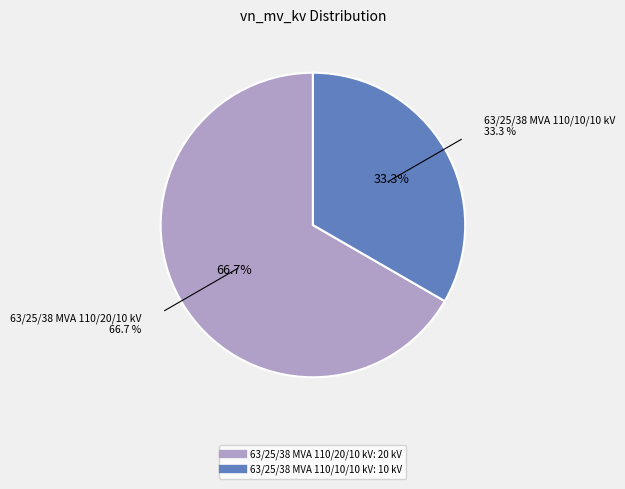

Which slice is the largest?

63/25/38 MVA 110/20/10 kV